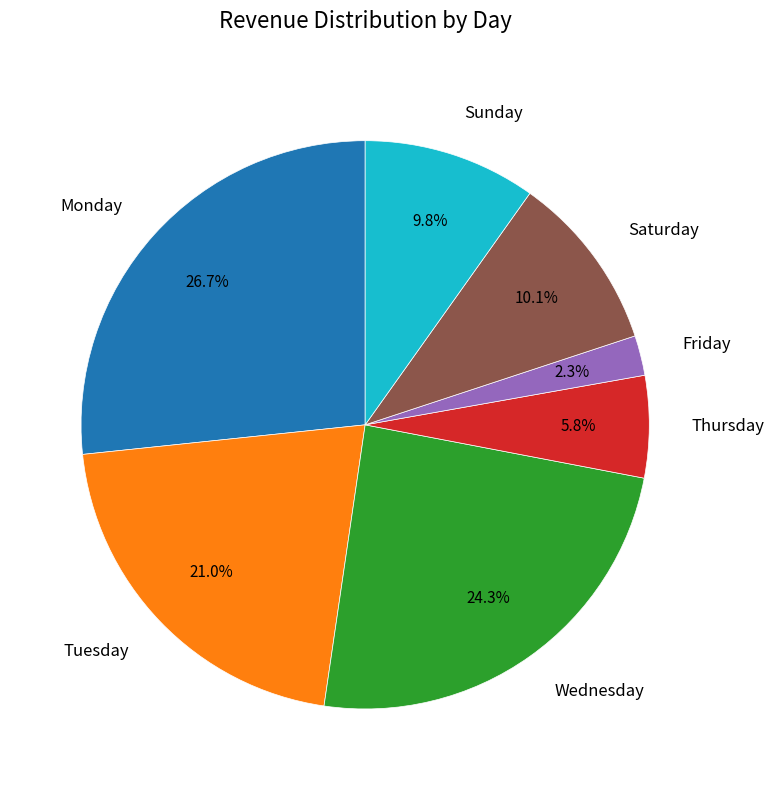

What percentage is NOT represented by Sunday?

90.2%